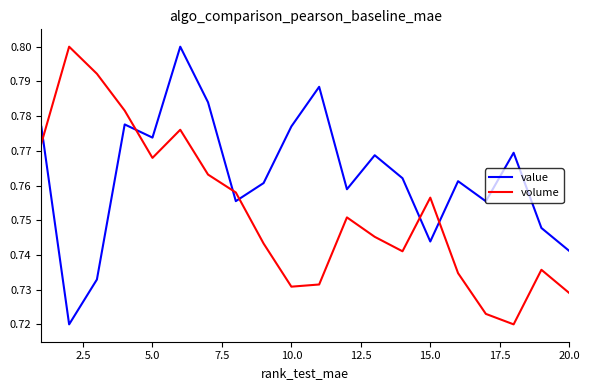

How many lines are shown in the chart?

2